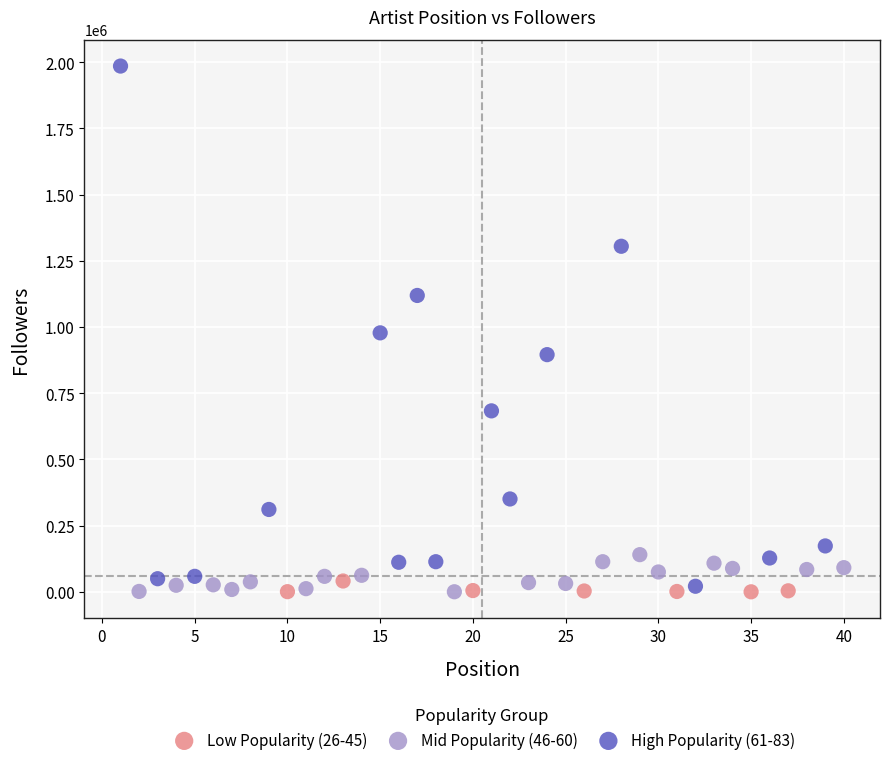

Which series reaches the maximum Y coordinate?

High Popularity (61-83)